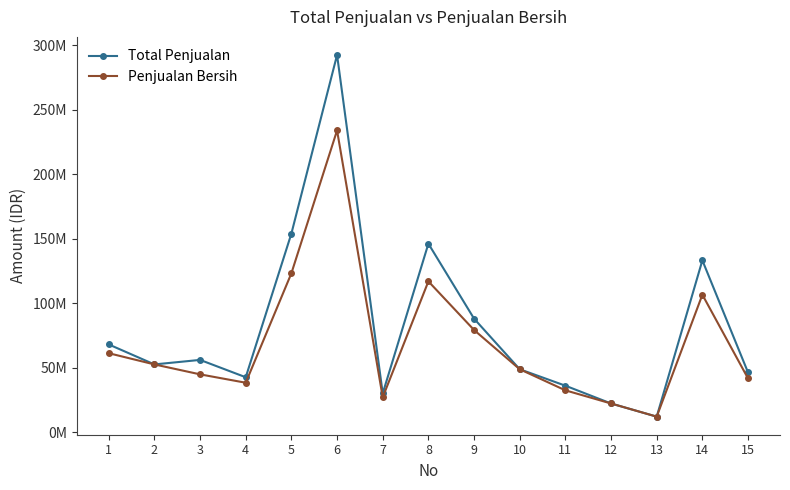

At which category does Penjualan Bersih reach its first local peak?

6